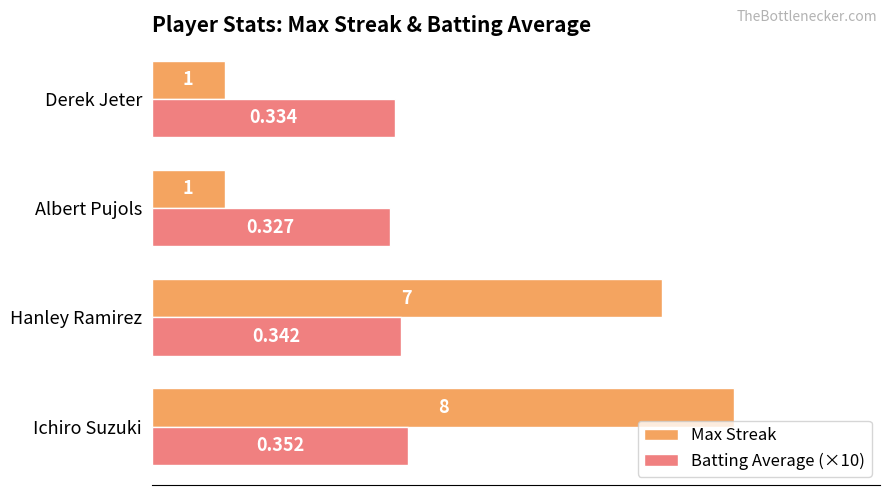

At which label does Batting Average (×10) reach its peak?

Ichiro Suzuki